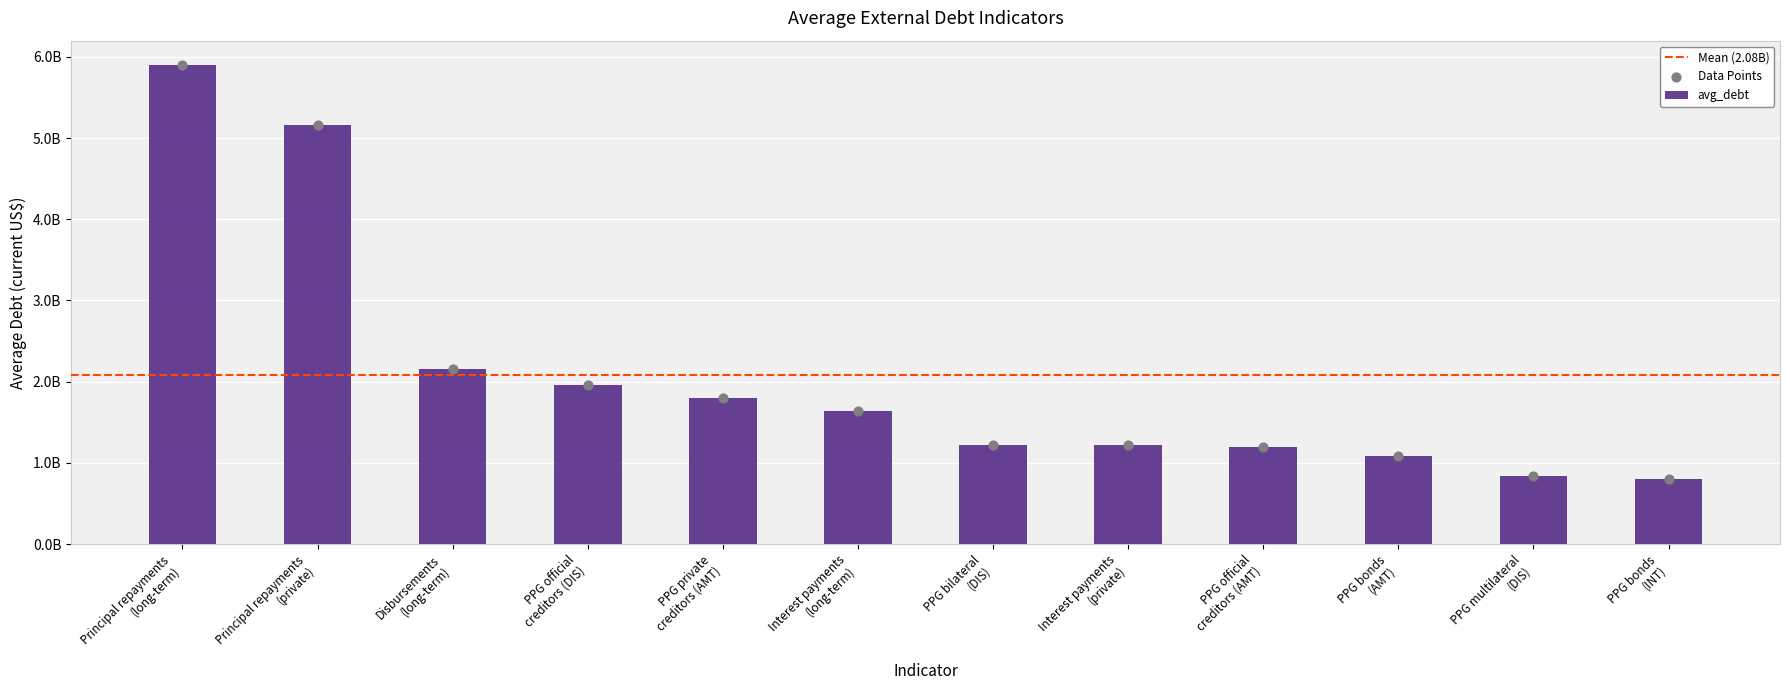

What is the ratio of the value at Principal repayments
(long-term) to the value at Interest payments
(private)?

4.8